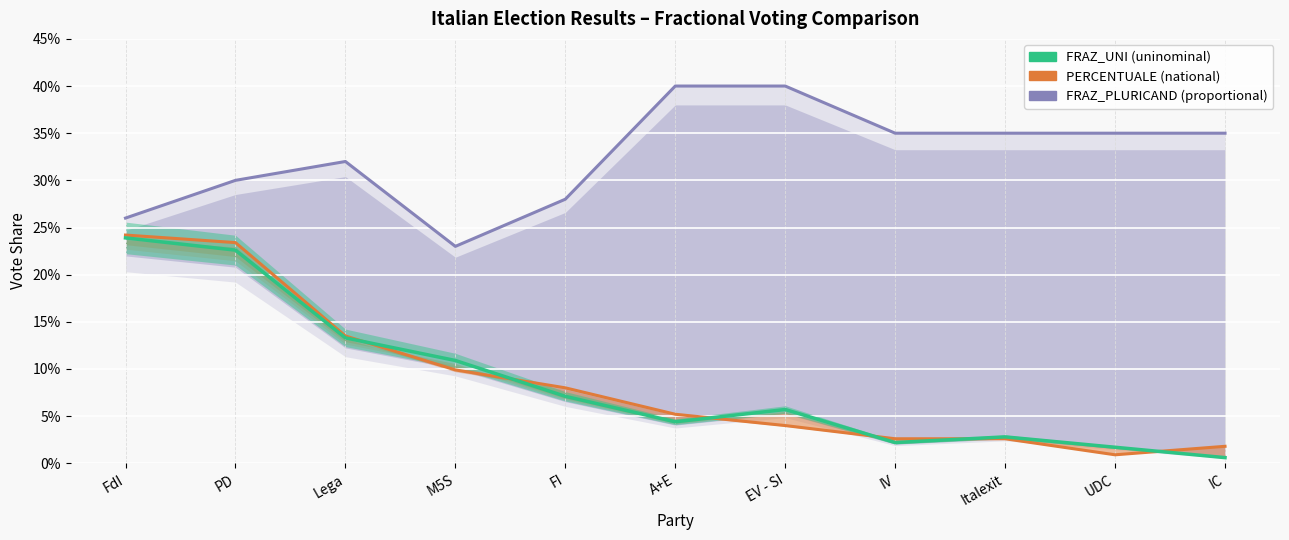

True or false: FRAZ_PLURICAND and PERCENTUALE cross at least once.

False